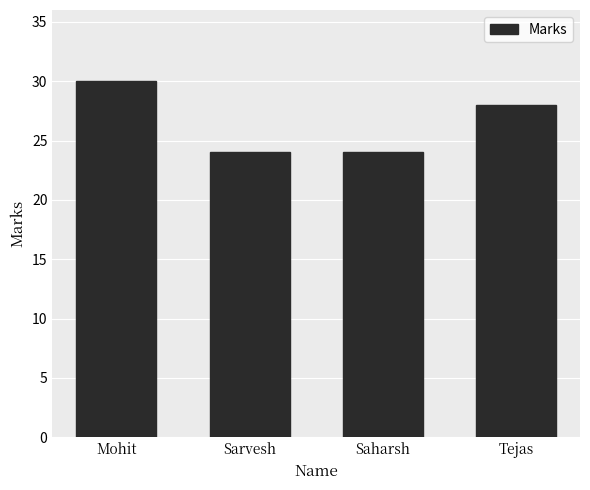

The value at Tejas is 28. True or false?

True